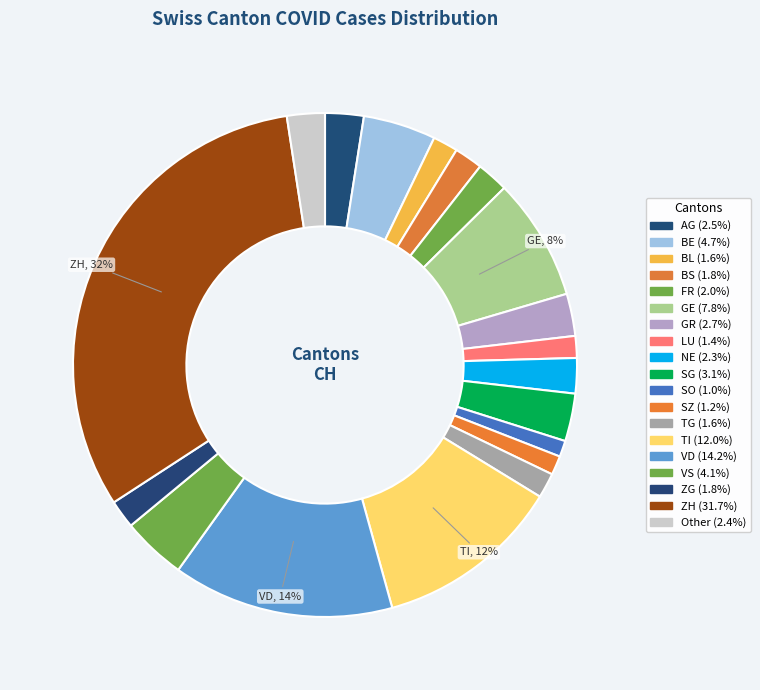

How many slices are in this pie chart?

19